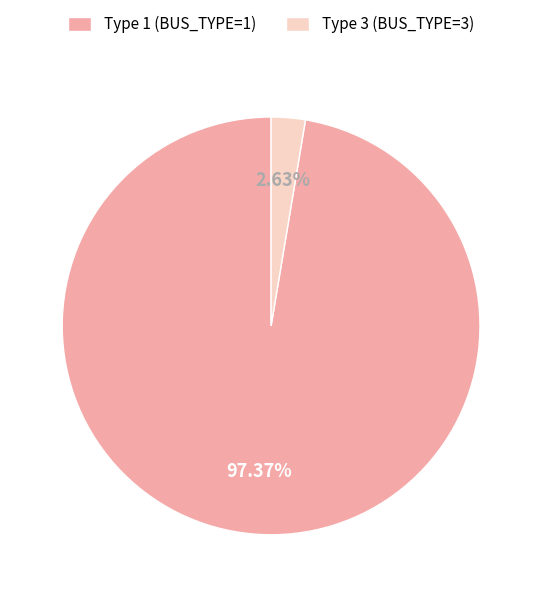

Rank the categories by value from lowest to highest.

Type 3 (BUS_TYPE=3), Type 1 (BUS_TYPE=1)